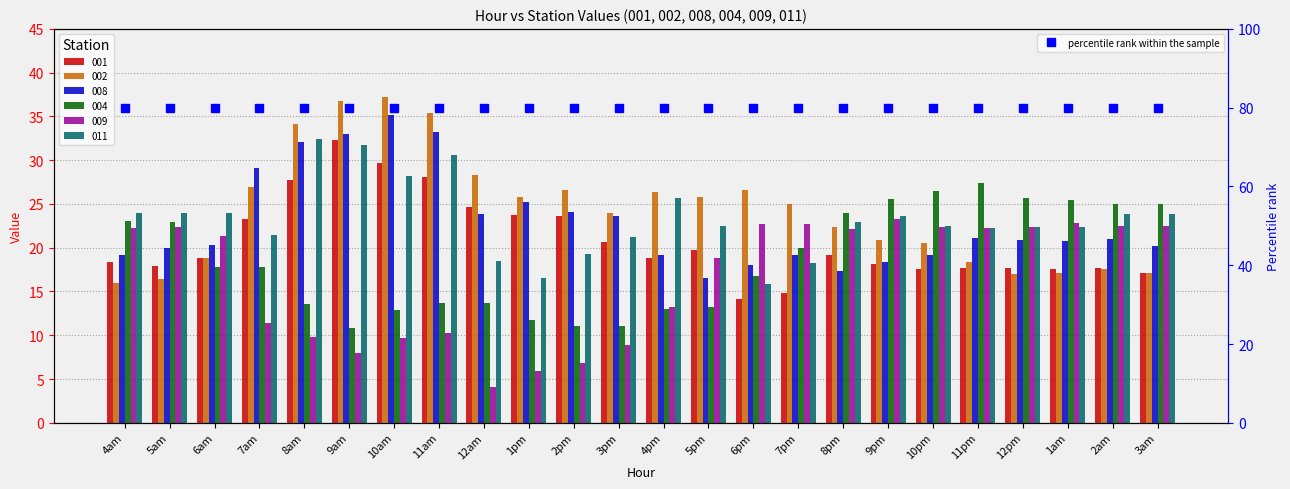

Read the 011 value at 1pm.

16.6